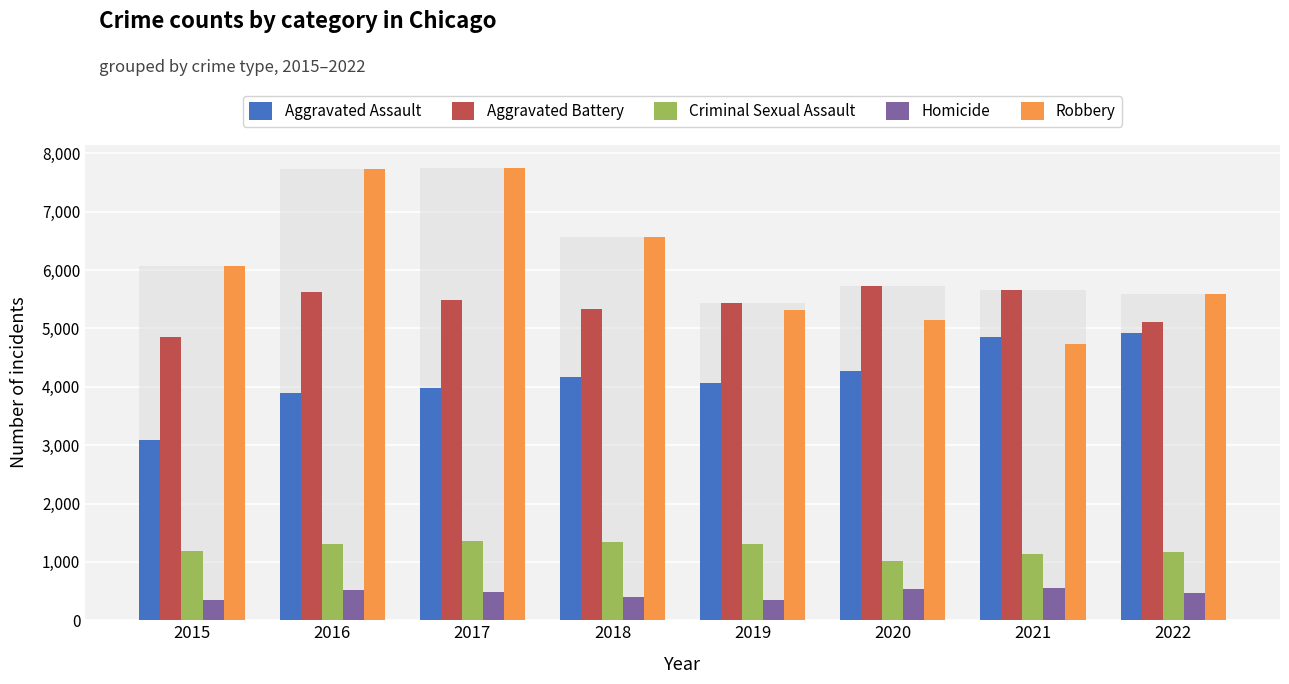

Reading right to left, list all the values displayed in this chart.

Aggravated Assault: 2022=4918	2021=4859	2020=4267	2019=4068	2018=4162	2017=3982	2016=3886	2015=3083
Aggravated Battery: 2022=5108	2021=5653	2020=5727	2019=5434	2018=5332	2017=5481	2016=5616	2015=4859
Criminal Sexual Assault: 2022=1168	2021=1133	2020=1018	2019=1301	2018=1342	2017=1358	2016=1300	2015=1181
Homicide: 2022=474	2021=546	2020=531	2019=347	2018=399	2017=479	2016=515	2015=345
Robbery: 2022=5581	2021=4738	2020=5150	2019=5321	2018=6573	2017=7753	2016=7727	2015=6066